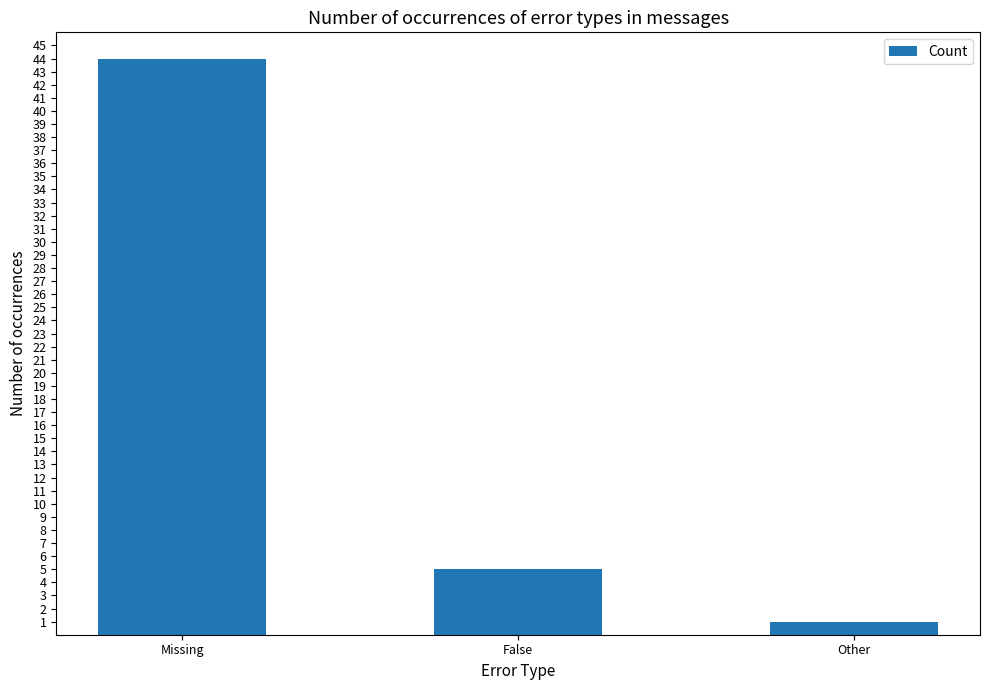

What is the change in value from False to Other?

-4